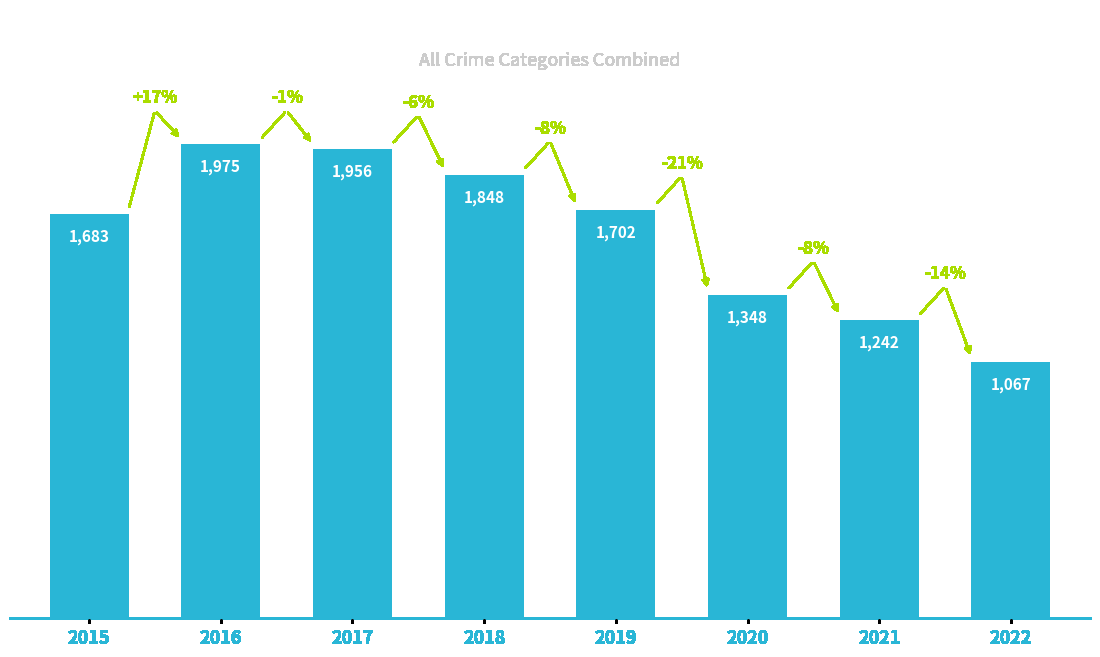

The value at 2021 is 2208. True or false?

False